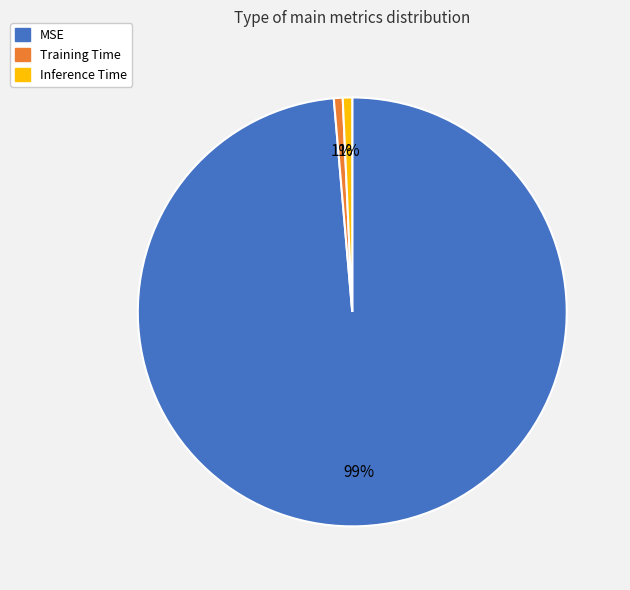

How many segments does this pie chart have?

3